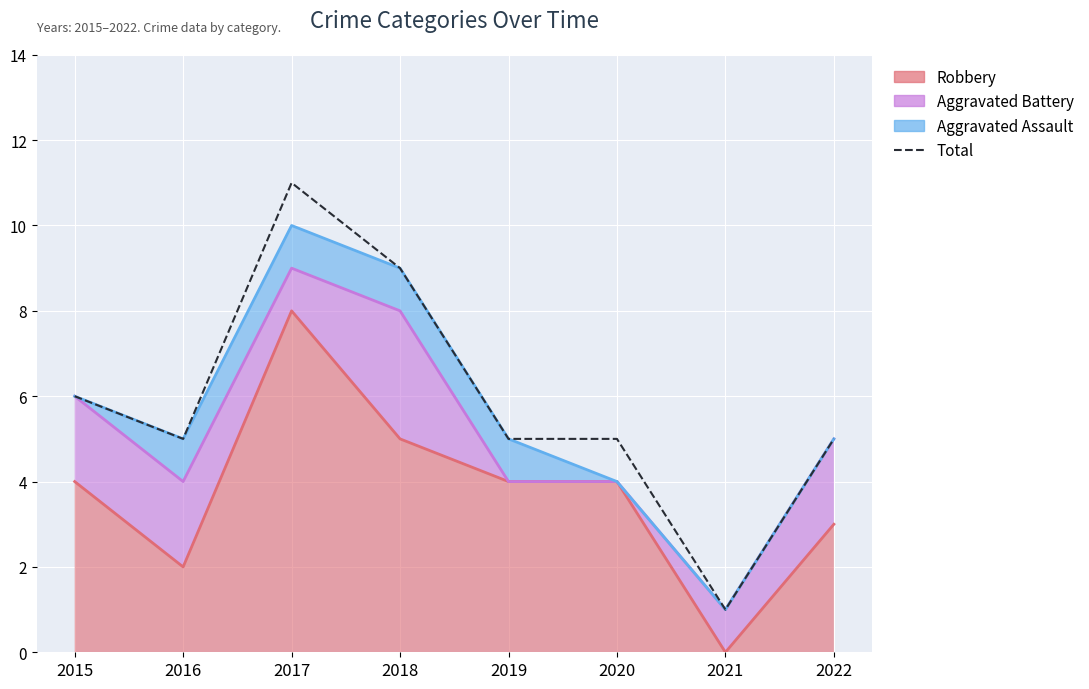

Where does the data first go above 5?

2015